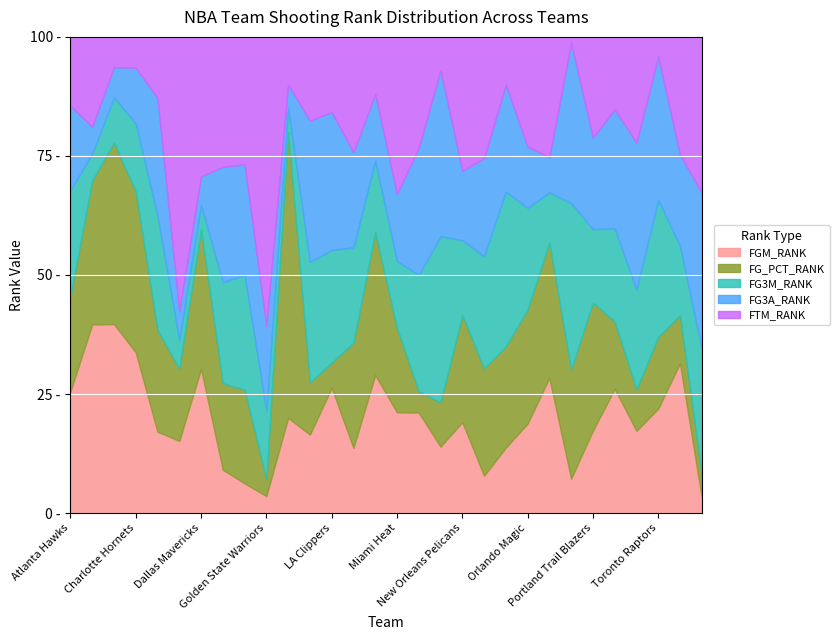

True or false: FG_PCT_RANK and FGM_RANK intersect in this chart.

True